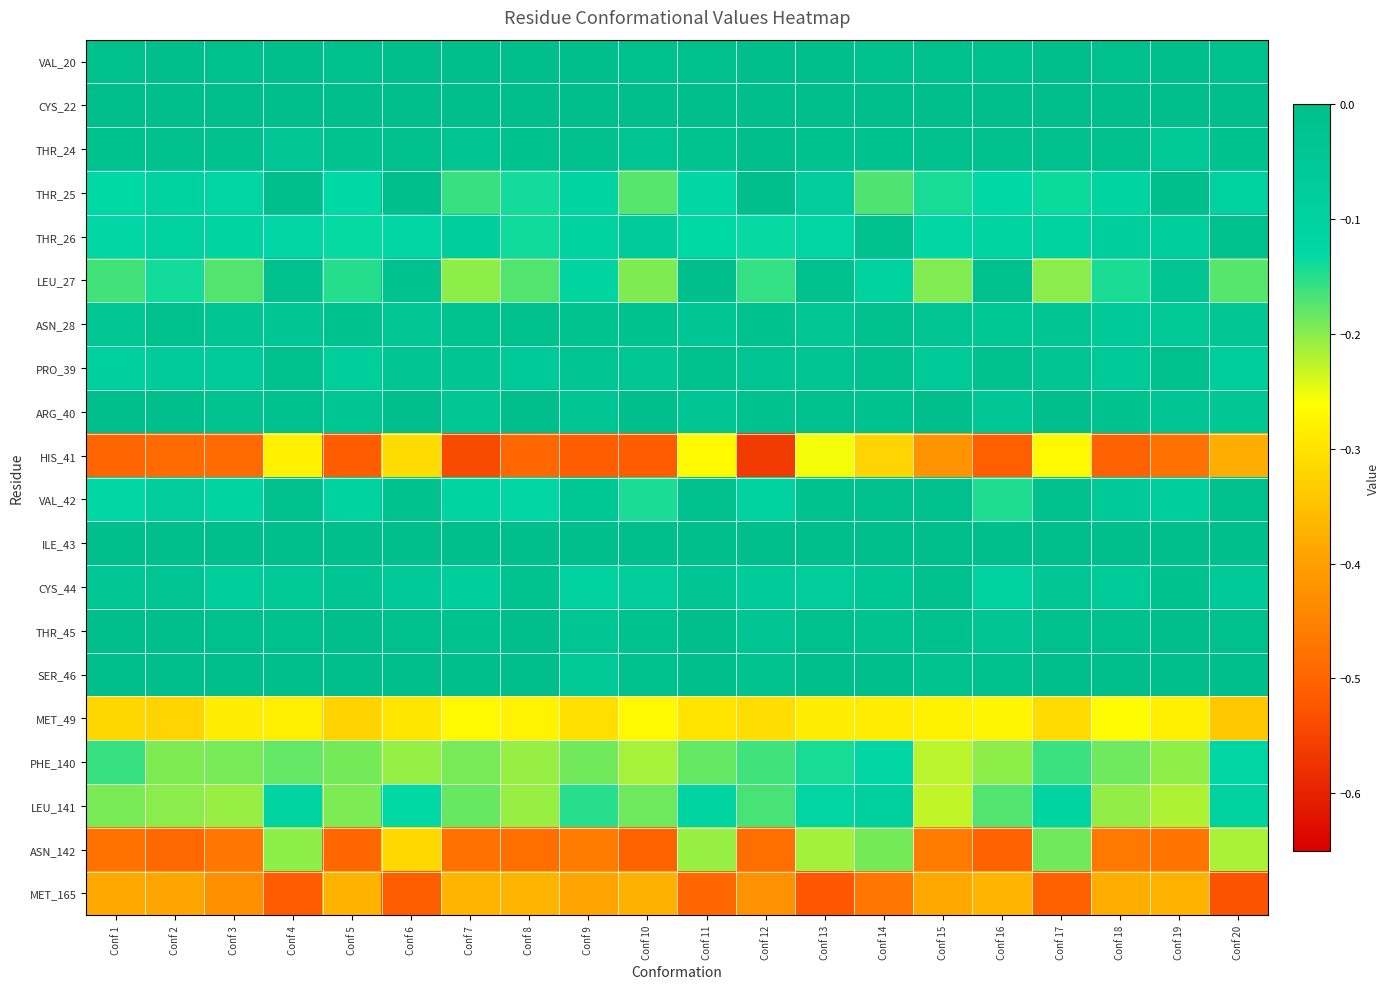

Reading left to right, what are all the values shown in this chart?

VAL_20: Conf 1=-0.0	Conf 2=-0.0	Conf 3=-0.0	Conf 4=-0.0	Conf 5=-0.0	Conf 6=-0.0	Conf 7=-0.0	Conf 8=-0.0	Conf 9=-0.0	Conf 10=-0.0	Conf 11=-0.0	Conf 12=-0.0	Conf 13=-0.0	Conf 14=-0.0	Conf 15=-0.0	Conf 16=-0.0	Conf 17=-0.0	Conf 18=-0.0	Conf 19=-0.0	Conf 20=-0.0
CYS_22: Conf 1=0.0	Conf 2=0.0	Conf 3=0.0	Conf 4=0.0	Conf 5=0.0	Conf 6=0.0	Conf 7=0.0	Conf 8=0.0	Conf 9=0.0	Conf 10=0.0	Conf 11=0.0	Conf 12=0.0	Conf 13=0.0	Conf 14=0.0	Conf 15=-0.0	Conf 16=0.0	Conf 17=0.0	Conf 18=0.0	Conf 19=-0.0	Conf 20=-0.0
THR_24: Conf 1=-0.0	Conf 2=-0.0	Conf 3=-0.0	Conf 4=-0.0	Conf 5=-0.0	Conf 6=-0.0	Conf 7=-0.0	Conf 8=-0.0	Conf 9=-0.0	Conf 10=-0.0	Conf 11=-0.0	Conf 12=-0.0	Conf 13=-0.0	Conf 14=-0.0	Conf 15=-0.0	Conf 16=-0.0	Conf 17=-0.0	Conf 18=-0.0	Conf 19=-0.1	Conf 20=-0.0
THR_25: Conf 1=-0.1	Conf 2=-0.1	Conf 3=-0.1	Conf 4=-0.0	Conf 5=-0.1	Conf 6=-0.0	Conf 7=-0.2	Conf 8=-0.1	Conf 9=-0.1	Conf 10=-0.2	Conf 11=-0.1	Conf 12=-0.0	Conf 13=-0.1	Conf 14=-0.2	Conf 15=-0.1	Conf 16=-0.1	Conf 17=-0.1	Conf 18=-0.1	Conf 19=-0.0	Conf 20=-0.1
THR_26: Conf 1=-0.1	Conf 2=-0.1	Conf 3=-0.1	Conf 4=-0.1	Conf 5=-0.1	Conf 6=-0.1	Conf 7=-0.1	Conf 8=-0.1	Conf 9=-0.1	Conf 10=-0.1	Conf 11=-0.1	Conf 12=-0.1	Conf 13=-0.1	Conf 14=-0.0	Conf 15=-0.1	Conf 16=-0.1	Conf 17=-0.1	Conf 18=-0.1	Conf 19=-0.1	Conf 20=-0.0
LEU_27: Conf 1=-0.2	Conf 2=-0.1	Conf 3=-0.2	Conf 4=-0.0	Conf 5=-0.1	Conf 6=-0.0	Conf 7=-0.2	Conf 8=-0.2	Conf 9=-0.1	Conf 10=-0.2	Conf 11=-0.0	Conf 12=-0.2	Conf 13=-0.0	Conf 14=-0.1	Conf 15=-0.2	Conf 16=-0.0	Conf 17=-0.2	Conf 18=-0.1	Conf 19=-0.0	Conf 20=-0.2
ASN_28: Conf 1=-0.0	Conf 2=-0.0	Conf 3=-0.0	Conf 4=-0.0	Conf 5=-0.0	Conf 6=-0.0	Conf 7=-0.0	Conf 8=-0.0	Conf 9=-0.0	Conf 10=-0.0	Conf 11=-0.0	Conf 12=-0.0	Conf 13=-0.0	Conf 14=-0.0	Conf 15=-0.0	Conf 16=-0.0	Conf 17=-0.0	Conf 18=-0.1	Conf 19=-0.1	Conf 20=-0.0
PRO_39: Conf 1=-0.1	Conf 2=-0.1	Conf 3=-0.1	Conf 4=-0.0	Conf 5=-0.1	Conf 6=-0.0	Conf 7=-0.0	Conf 8=-0.1	Conf 9=-0.0	Conf 10=-0.0	Conf 11=-0.0	Conf 12=-0.0	Conf 13=-0.0	Conf 14=-0.0	Conf 15=-0.1	Conf 16=-0.0	Conf 17=-0.0	Conf 18=-0.1	Conf 19=-0.0	Conf 20=-0.1
ARG_40: Conf 1=-0.0	Conf 2=-0.0	Conf 3=-0.0	Conf 4=-0.0	Conf 5=-0.0	Conf 6=-0.0	Conf 7=-0.0	Conf 8=-0.0	Conf 9=-0.0	Conf 10=-0.0	Conf 11=-0.0	Conf 12=-0.0	Conf 13=-0.0	Conf 14=-0.0	Conf 15=-0.0	Conf 16=-0.0	Conf 17=-0.0	Conf 18=-0.0	Conf 19=-0.0	Conf 20=-0.0
HIS_41: Conf 1=-0.5	Conf 2=-0.5	Conf 3=-0.5	Conf 4=-0.3	Conf 5=-0.5	Conf 6=-0.3	Conf 7=-0.5	Conf 8=-0.5	Conf 9=-0.5	Conf 10=-0.5	Conf 11=-0.3	Conf 12=-0.6	Conf 13=-0.3	Conf 14=-0.3	Conf 15=-0.4	Conf 16=-0.5	Conf 17=-0.3	Conf 18=-0.5	Conf 19=-0.5	Conf 20=-0.4
VAL_42: Conf 1=-0.1	Conf 2=-0.1	Conf 3=-0.1	Conf 4=-0.0	Conf 5=-0.1	Conf 6=-0.0	Conf 7=-0.1	Conf 8=-0.1	Conf 9=-0.0	Conf 10=-0.1	Conf 11=-0.0	Conf 12=-0.1	Conf 13=-0.0	Conf 14=-0.0	Conf 15=-0.0	Conf 16=-0.1	Conf 17=-0.0	Conf 18=-0.1	Conf 19=-0.1	Conf 20=-0.0
ILE_43: Conf 1=-0.0	Conf 2=0.0	Conf 3=0.0	Conf 4=0.0	Conf 5=-0.0	Conf 6=0.0	Conf 7=0.0	Conf 8=0.0	Conf 9=0.0	Conf 10=0.0	Conf 11=0.0	Conf 12=0.0	Conf 13=0.0	Conf 14=0.0	Conf 15=0.0	Conf 16=0.0	Conf 17=0.0	Conf 18=0.0	Conf 19=0.0	Conf 20=-0.0
CYS_44: Conf 1=-0.0	Conf 2=-0.0	Conf 3=-0.1	Conf 4=-0.1	Conf 5=-0.0	Conf 6=-0.1	Conf 7=-0.1	Conf 8=-0.0	Conf 9=-0.1	Conf 10=-0.1	Conf 11=-0.0	Conf 12=-0.1	Conf 13=-0.1	Conf 14=-0.0	Conf 15=-0.0	Conf 16=-0.1	Conf 17=-0.0	Conf 18=-0.1	Conf 19=-0.0	Conf 20=-0.1
THR_45: Conf 1=0.0	Conf 2=0.0	Conf 3=-0.0	Conf 4=-0.0	Conf 5=0.0	Conf 6=-0.0	Conf 7=-0.0	Conf 8=0.0	Conf 9=-0.0	Conf 10=-0.0	Conf 11=0.0	Conf 12=-0.0	Conf 13=-0.0	Conf 14=-0.0	Conf 15=-0.0	Conf 16=-0.0	Conf 17=-0.0	Conf 18=-0.0	Conf 19=0.0	Conf 20=-0.0
SER_46: Conf 1=0.0	Conf 2=0.0	Conf 3=0.0	Conf 4=0.0	Conf 5=0.0	Conf 6=0.0	Conf 7=-0.0	Conf 8=0.0	Conf 9=-0.1	Conf 10=-0.0	Conf 11=0.0	Conf 12=-0.0	Conf 13=0.0	Conf 14=0.0	Conf 15=-0.0	Conf 16=-0.0	Conf 17=0.0	Conf 18=-0.0	Conf 19=0.0	Conf 20=0.0
MET_49: Conf 1=-0.3	Conf 2=-0.3	Conf 3=-0.3	Conf 4=-0.3	Conf 5=-0.3	Conf 6=-0.3	Conf 7=-0.3	Conf 8=-0.3	Conf 9=-0.3	Conf 10=-0.3	Conf 11=-0.3	Conf 12=-0.3	Conf 13=-0.3	Conf 14=-0.3	Conf 15=-0.3	Conf 16=-0.3	Conf 17=-0.3	Conf 18=-0.3	Conf 19=-0.3	Conf 20=-0.3
PHE_140: Conf 1=-0.2	Conf 2=-0.2	Conf 3=-0.2	Conf 4=-0.2	Conf 5=-0.2	Conf 6=-0.2	Conf 7=-0.2	Conf 8=-0.2	Conf 9=-0.2	Conf 10=-0.2	Conf 11=-0.2	Conf 12=-0.2	Conf 13=-0.1	Conf 14=-0.1	Conf 15=-0.2	Conf 16=-0.2	Conf 17=-0.2	Conf 18=-0.2	Conf 19=-0.2	Conf 20=-0.1
LEU_141: Conf 1=-0.2	Conf 2=-0.2	Conf 3=-0.2	Conf 4=-0.1	Conf 5=-0.2	Conf 6=-0.1	Conf 7=-0.2	Conf 8=-0.2	Conf 9=-0.2	Conf 10=-0.2	Conf 11=-0.1	Conf 12=-0.2	Conf 13=-0.1	Conf 14=-0.1	Conf 15=-0.2	Conf 16=-0.2	Conf 17=-0.1	Conf 18=-0.2	Conf 19=-0.2	Conf 20=-0.1
ASN_142: Conf 1=-0.5	Conf 2=-0.5	Conf 3=-0.5	Conf 4=-0.2	Conf 5=-0.5	Conf 6=-0.3	Conf 7=-0.5	Conf 8=-0.5	Conf 9=-0.5	Conf 10=-0.5	Conf 11=-0.2	Conf 12=-0.5	Conf 13=-0.2	Conf 14=-0.2	Conf 15=-0.5	Conf 16=-0.5	Conf 17=-0.2	Conf 18=-0.5	Conf 19=-0.5	Conf 20=-0.2
MET_165: Conf 1=-0.4	Conf 2=-0.4	Conf 3=-0.4	Conf 4=-0.5	Conf 5=-0.4	Conf 6=-0.5	Conf 7=-0.4	Conf 8=-0.4	Conf 9=-0.4	Conf 10=-0.4	Conf 11=-0.5	Conf 12=-0.4	Conf 13=-0.5	Conf 14=-0.5	Conf 15=-0.4	Conf 16=-0.4	Conf 17=-0.5	Conf 18=-0.4	Conf 19=-0.4	Conf 20=-0.5